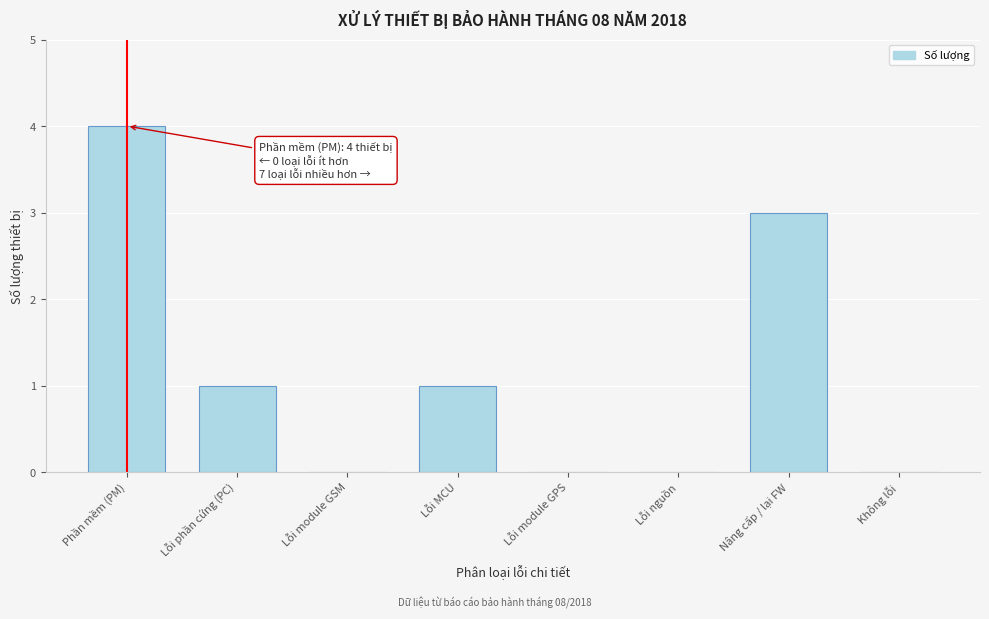

Reading right to left, transcribe all the data shown in this chart.

Không lỗi=0	Nâng cấp / lại FW=3	Lỗi nguồn=0	Lỗi module GPS=0	Lỗi MCU=1	Lỗi module GSM=0	Lỗi phần cứng (PC)=1	Phần mềm (PM)=4